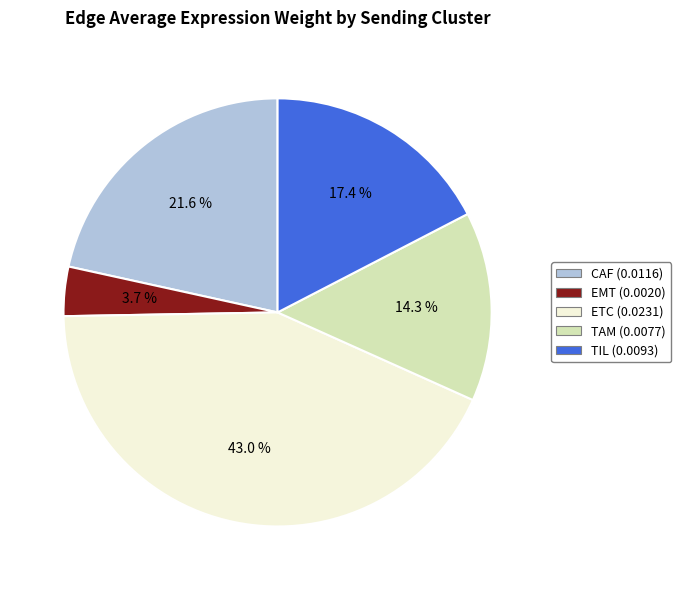

Rank the categories by value from highest to lowest.

ETC, CAF, TIL, TAM, EMT